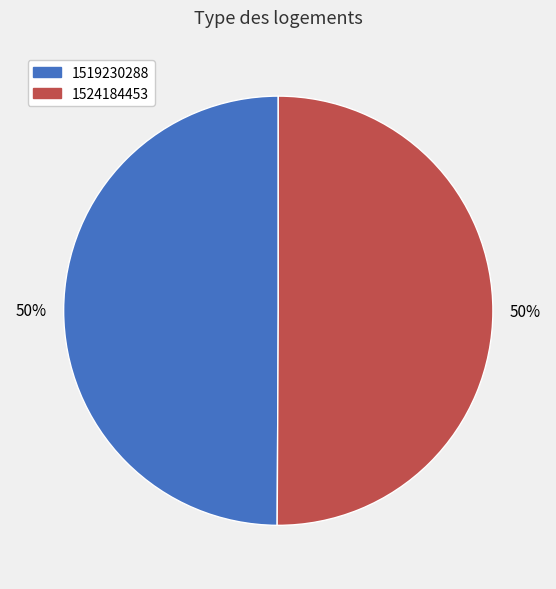

To the nearest percent, what portion does 1524184453 represent?

50%